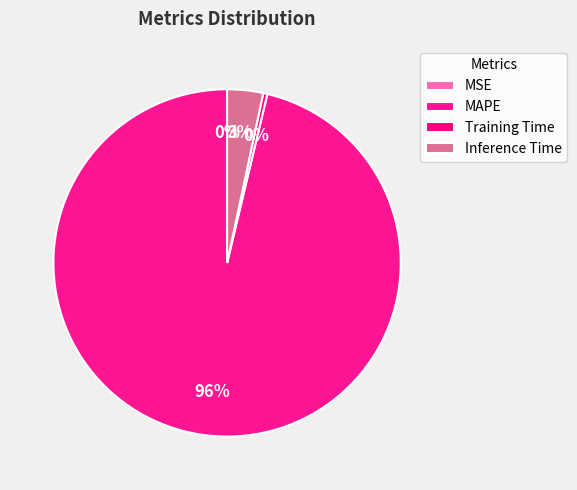

True or false: MAPE accounts for 99% of the total.

False